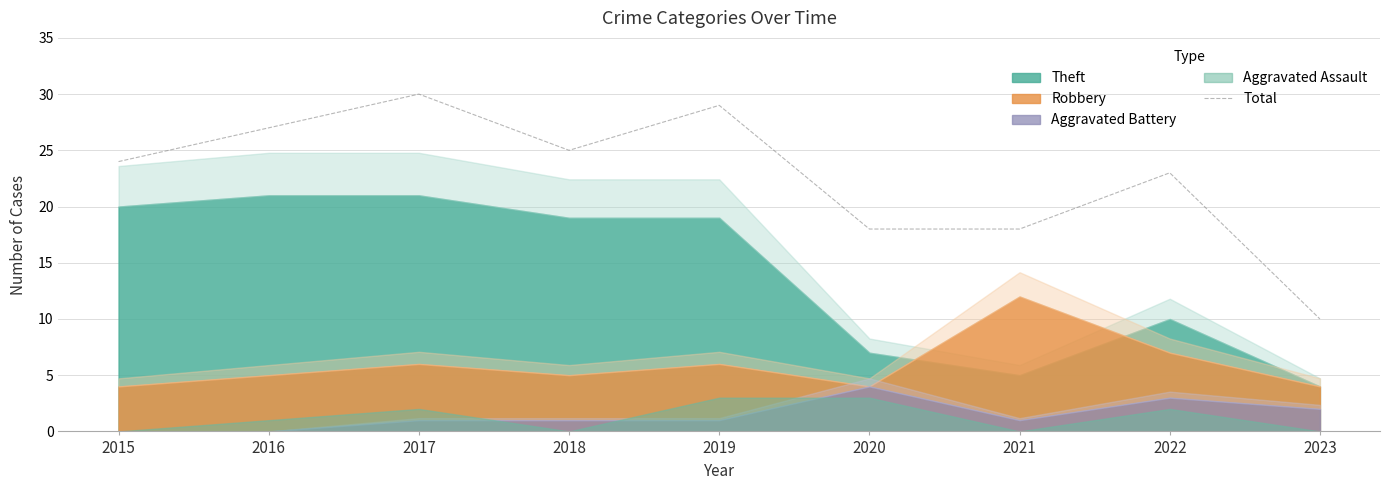

What is the sum of all values?

204